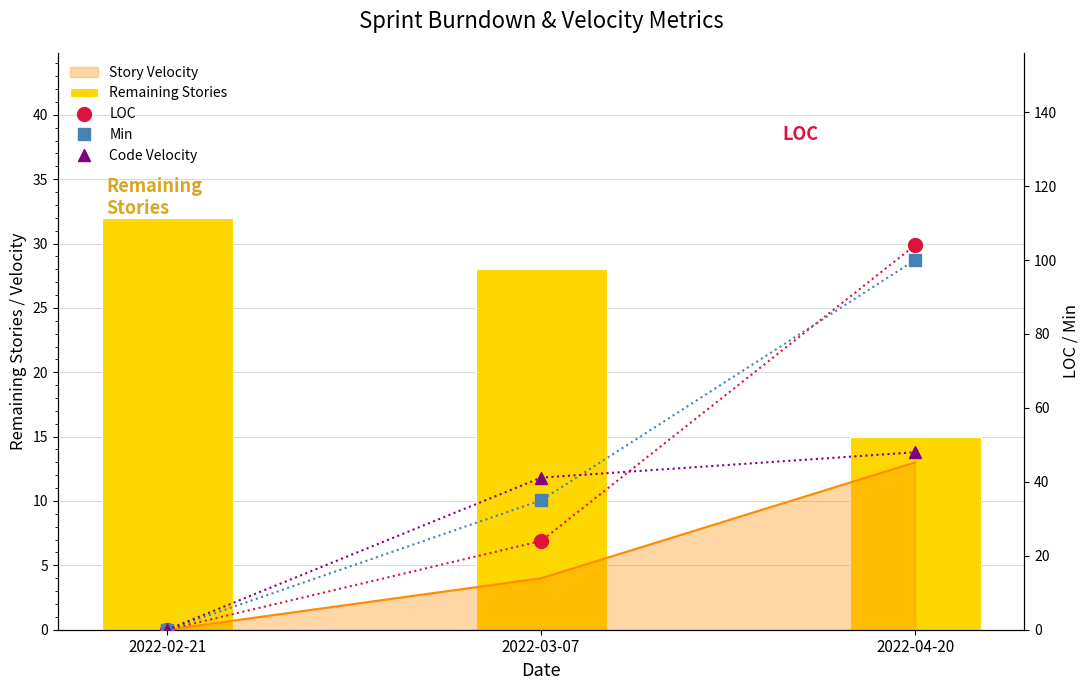

Is it true that Min equals 12.1 at 2022-03-07?

False